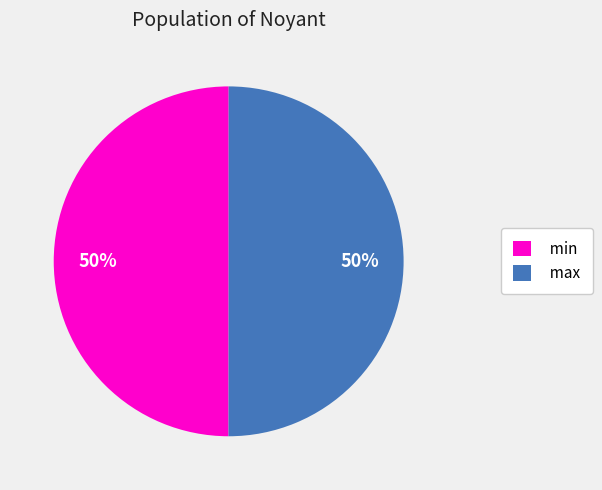

Do min and max together represent more than half of the pie?

Yes